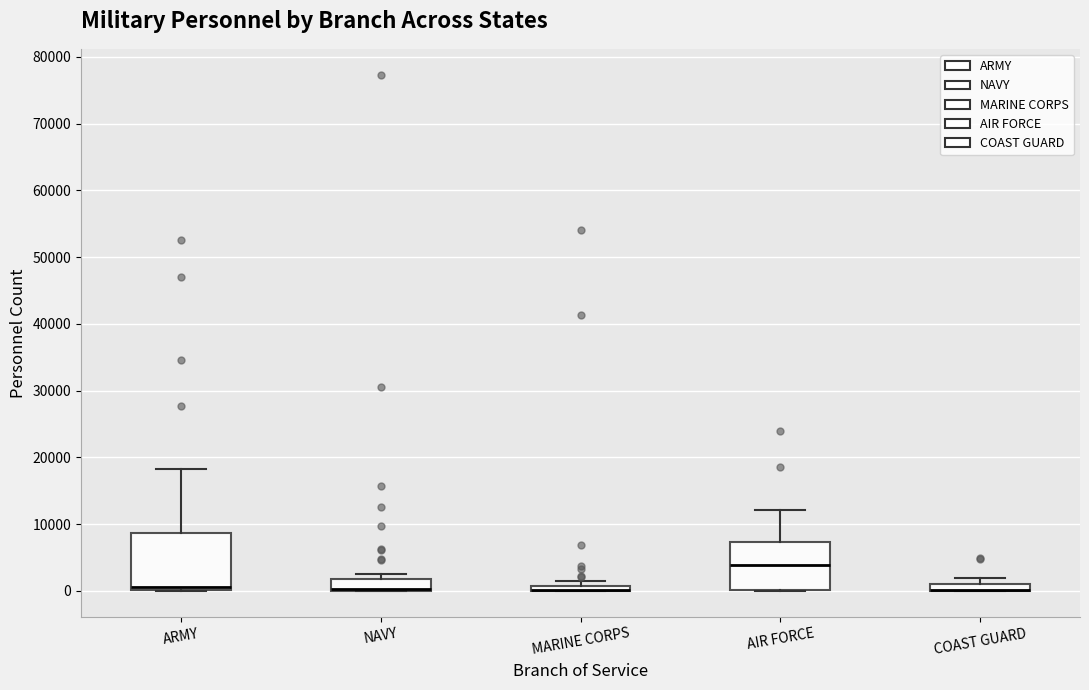

Which box is the tallest, from its lower edge to its upper edge?

ARMY